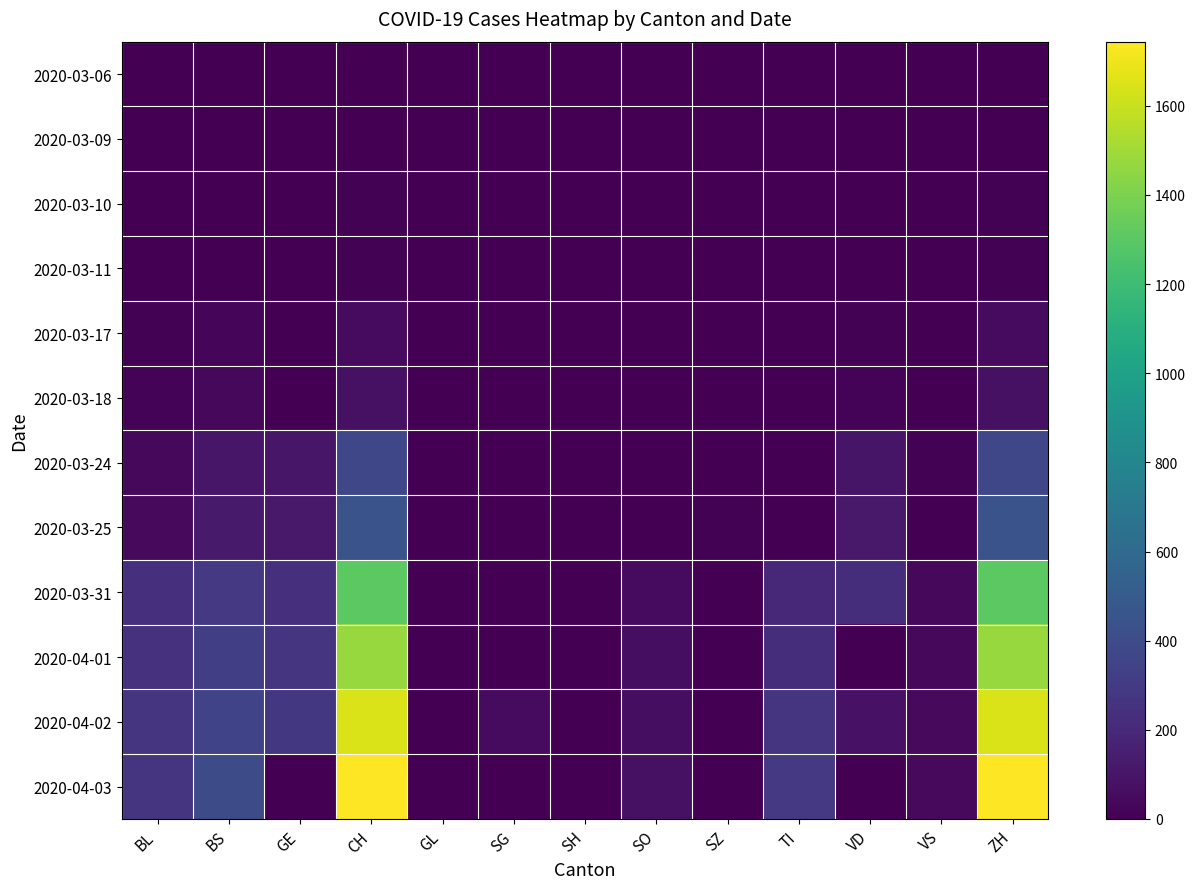

Reading left to right, what are all the values shown in this chart?

2020-03-06: BL=0	BS=0	GE=1	CH=0	GL=0	SG=0	SH=0	SO=0	SZ=0	TI=0	VD=0	VS=0	ZH=0
2020-03-09: BL=1	BS=0	GE=0	CH=3	GL=0	SG=0	SH=0	SO=0	SZ=0	TI=0	VD=0	VS=0	ZH=3
2020-03-10: BL=2	BS=0	GE=0	CH=7	GL=0	SG=0	SH=0	SO=0	SZ=0	TI=0	VD=3	VS=0	ZH=7
2020-03-11: BL=2	BS=4	GE=0	CH=11	GL=0	SG=0	SH=0	SO=0	SZ=0	TI=0	VD=0	VS=0	ZH=11
2020-03-17: BL=13	BS=25	GE=0	CH=54	GL=0	SG=0	SH=0	SO=0	SZ=0	TI=0	VD=9	VS=0	ZH=54
2020-03-18: BL=16	BS=36	GE=0	CH=75	GL=0	SG=0	SH=0	SO=0	SZ=0	TI=0	VD=16	VS=0	ZH=75
2020-03-24: BL=40	BS=105	GE=103	CH=368	GL=0	SG=0	SH=0	SO=0	SZ=0	TI=0	VD=100	VS=12	ZH=368
2020-03-25: BL=46	BS=128	GE=122	CH=443	GL=0	SG=0	SH=0	SO=0	SZ=10	TI=0	VD=117	VS=0	ZH=443
2020-03-31: BL=242	BS=292	GE=241	CH=1307	GL=0	SG=0	SH=0	SO=48	SZ=0	TI=202	VD=225	VS=39	ZH=1307
2020-04-01: BL=249	BS=323	GE=260	CH=1478	GL=0	SG=0	SH=0	SO=65	SZ=0	TI=229	VD=0	VS=40	ZH=1478
2020-04-02: BL=262	BS=350	GE=283	CH=1643	GL=0	SG=49	SH=0	SO=65	SZ=0	TI=263	VD=88	VS=41	ZH=1643
2020-04-03: BL=266	BS=397	GE=0	CH=1744	GL=0	SG=0	SH=0	SO=75	SZ=0	TI=287	VD=0	VS=44	ZH=1744